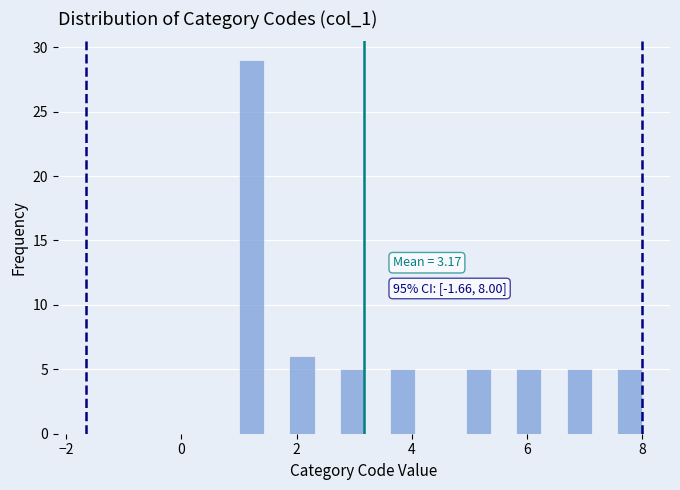

Read against the x-axis, roughly where is the centre of the tallest bar?

1.2